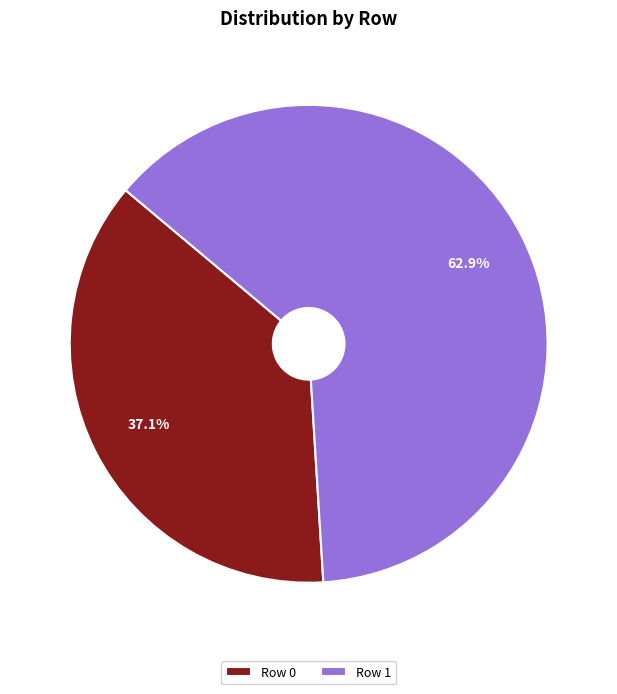

Which slice represents more than half of the pie?

Row 1